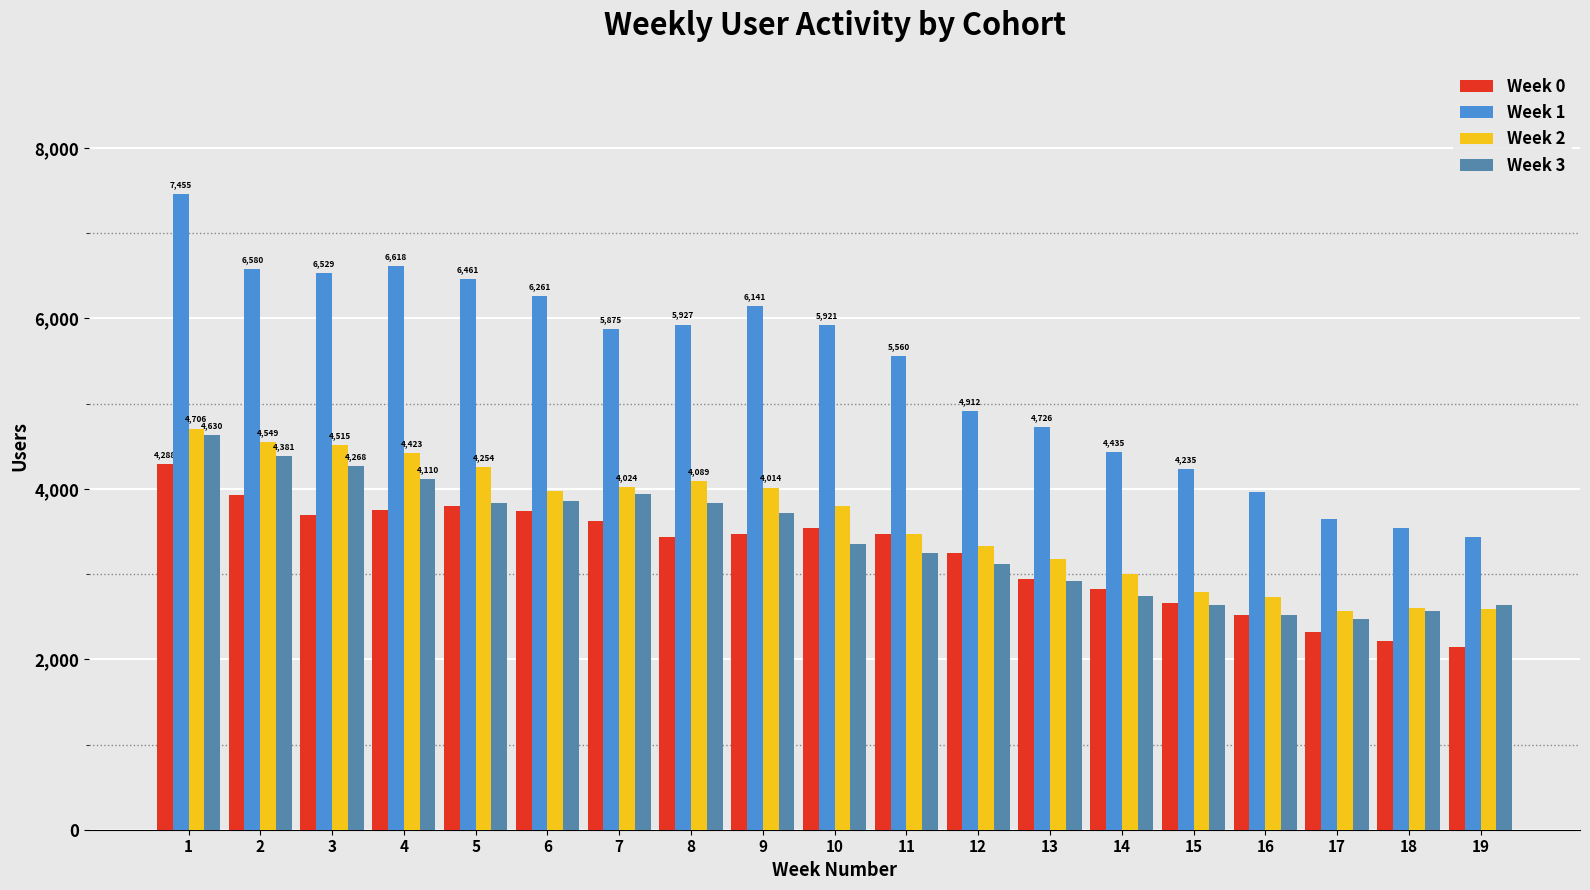

What is the difference between the highest and lowest values at 12?

1791